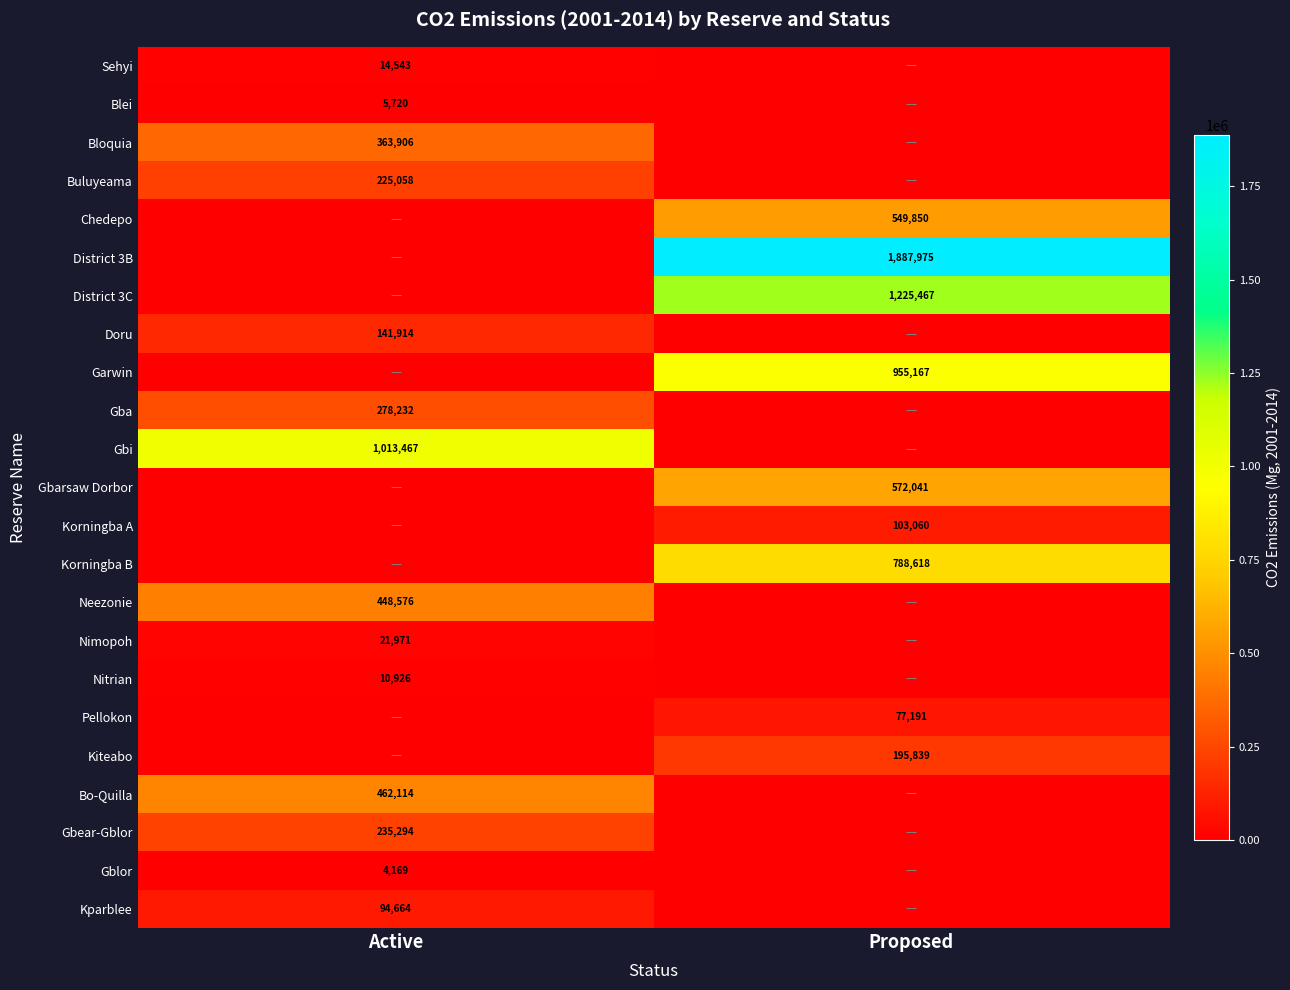

True or false: District 3C has a value of 1225467 at Proposed.

True